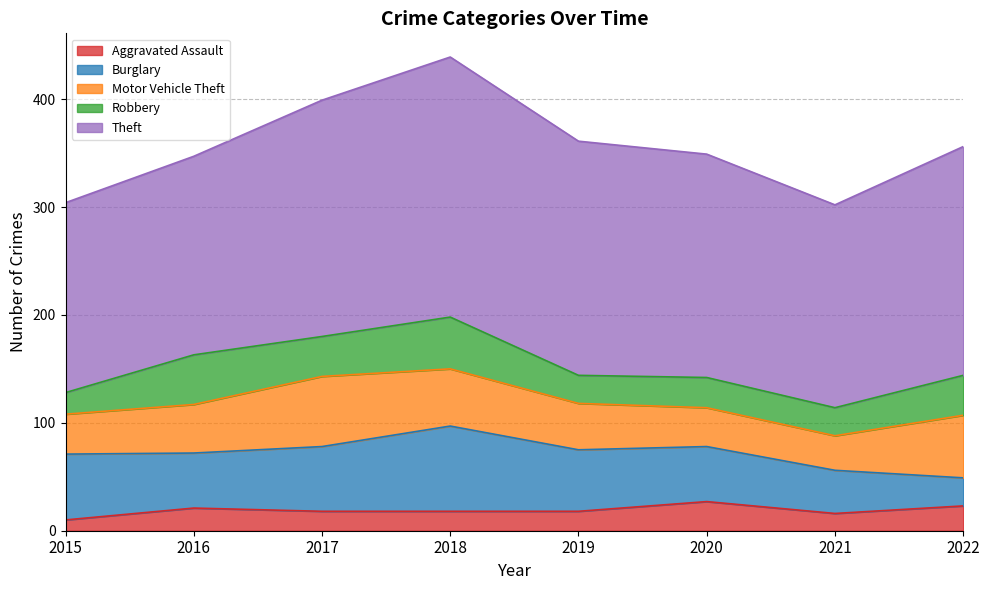

Reading right to left, what are all the values shown in this chart?

Aggravated Assault: 2022=23	2021=16	2020=27	2019=18	2018=18	2017=18	2016=21	2015=10
Burglary: 2022=26	2021=40	2020=51	2019=57	2018=79	2017=60	2016=51	2015=61
Motor Vehicle Theft: 2022=58	2021=32	2020=36	2019=43	2018=53	2017=65	2016=45	2015=37
Robbery: 2022=37	2021=26	2020=28	2019=26	2018=48	2017=37	2016=46	2015=20
Theft: 2022=212	2021=188	2020=207	2019=217	2018=241	2017=219	2016=184	2015=176